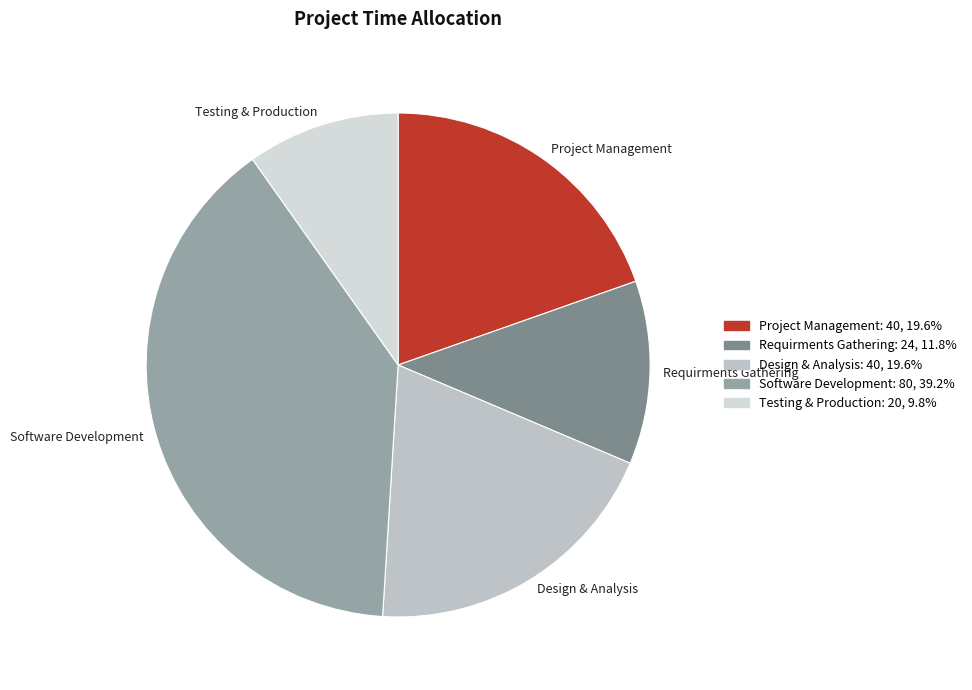

Does any single category account for the majority?

No